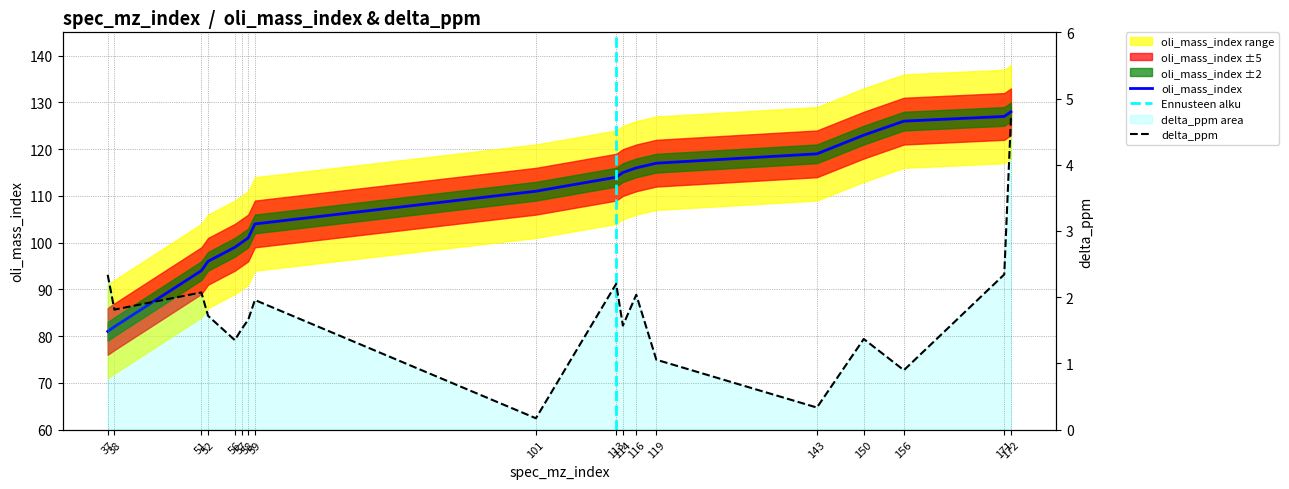

How many data points in oli_mass_index are less than 114?

9